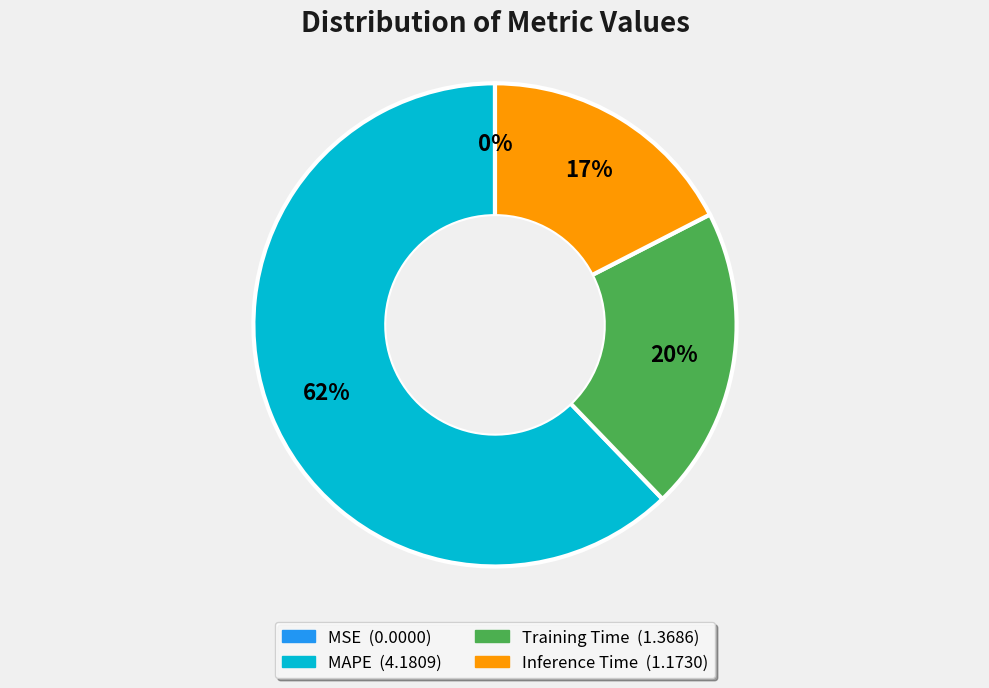

Is it true that Inference Time is 27% of the pie?

False